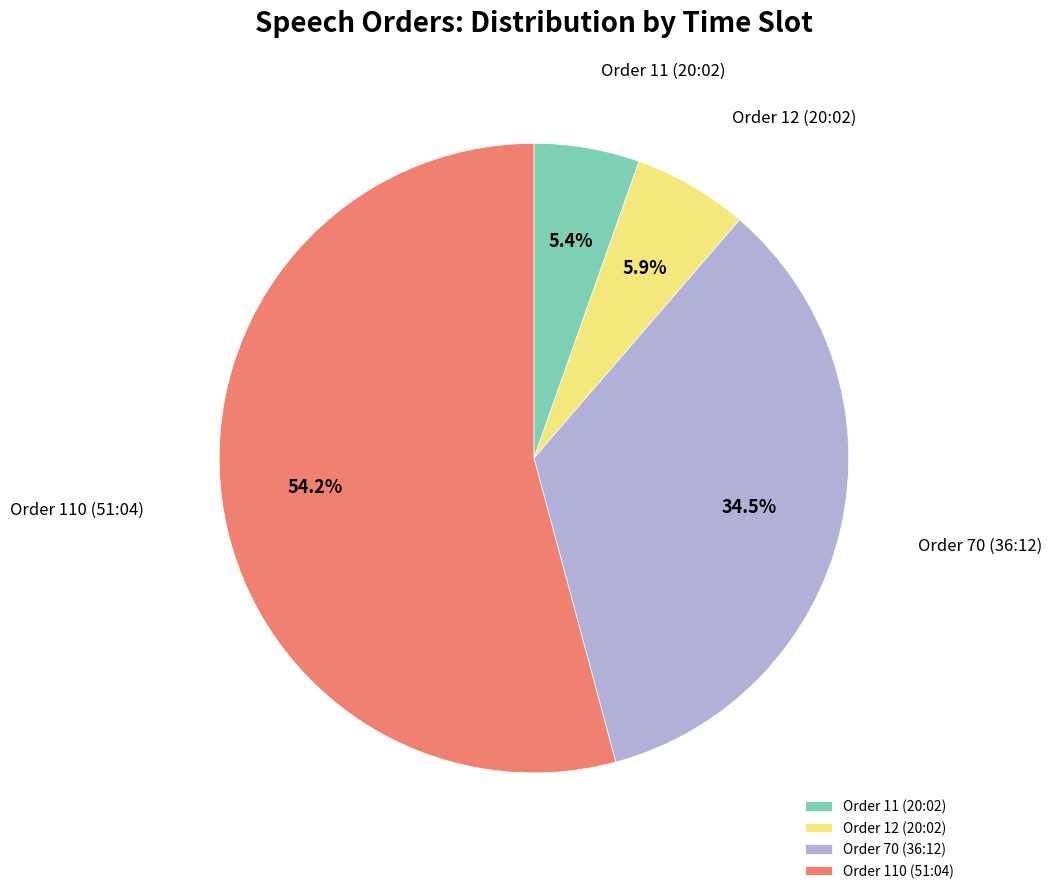

The Order 110 (51:04) slice represents 41% of the pie. True or false?

False